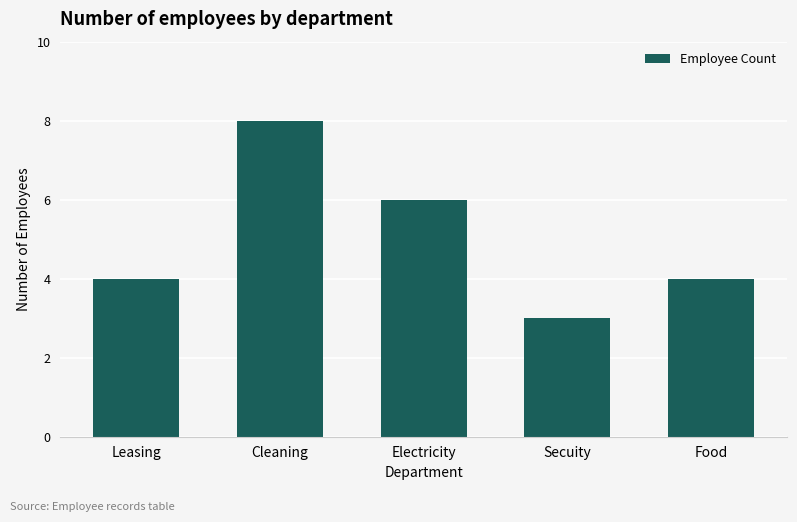

What is the difference between the second highest and second lowest values?

2